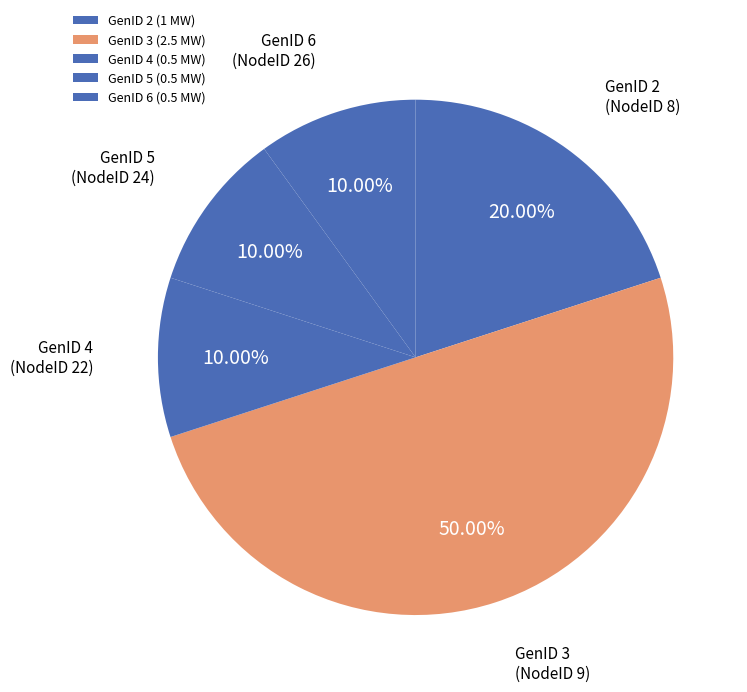

How many segments does this pie chart have?

5